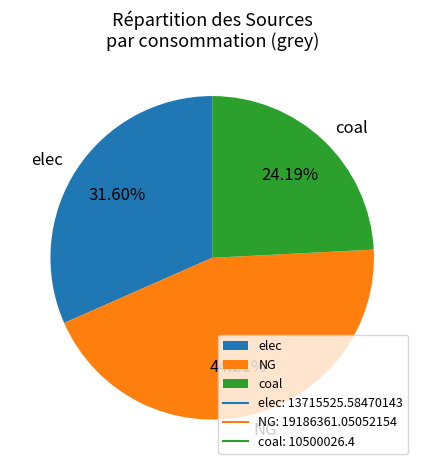

Is there a majority slice in this chart?

No